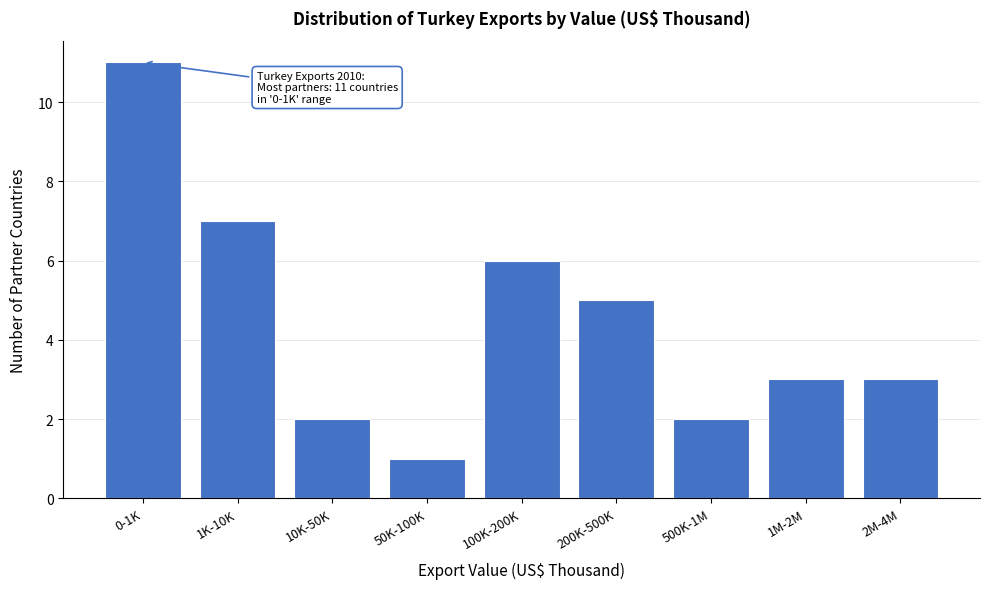

Reading left to right, what are all the values shown in this chart?

11	7	2	1	6	5	2	3	3